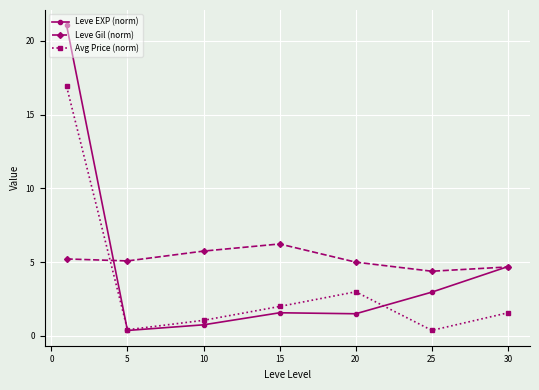

Is this an area chart (filled region under the line)?

No